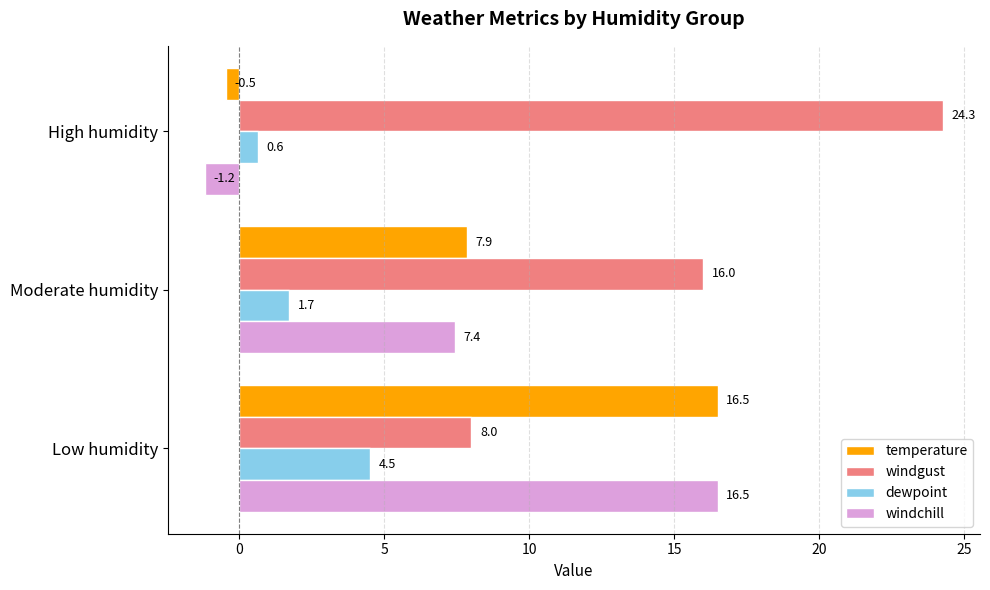

At which category is the sum across all series the highest?

Low humidity